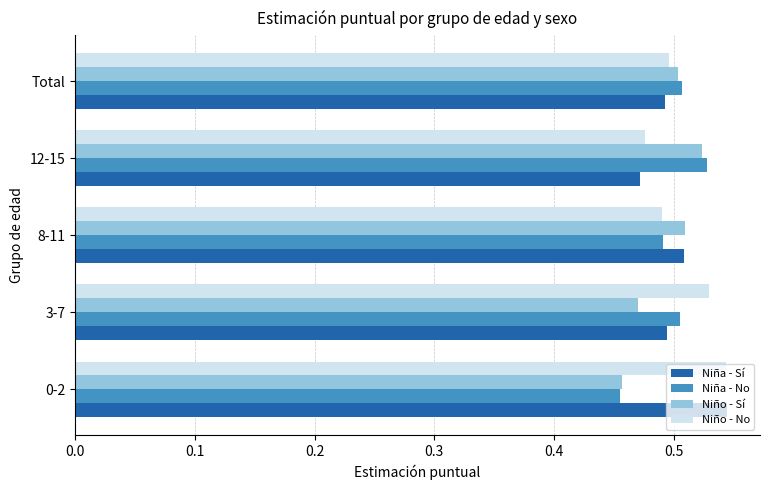

At which label does Niño - No reach its minimum?

12-15